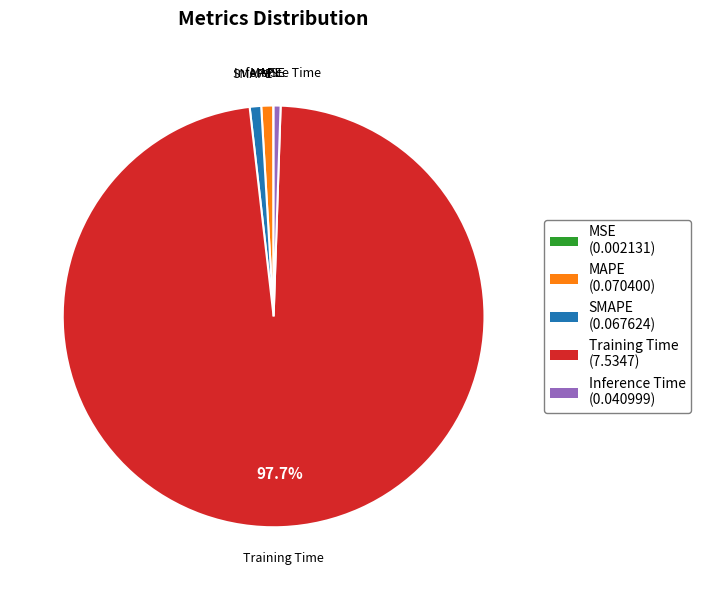

What is the largest slice in the pie chart?

Training Time